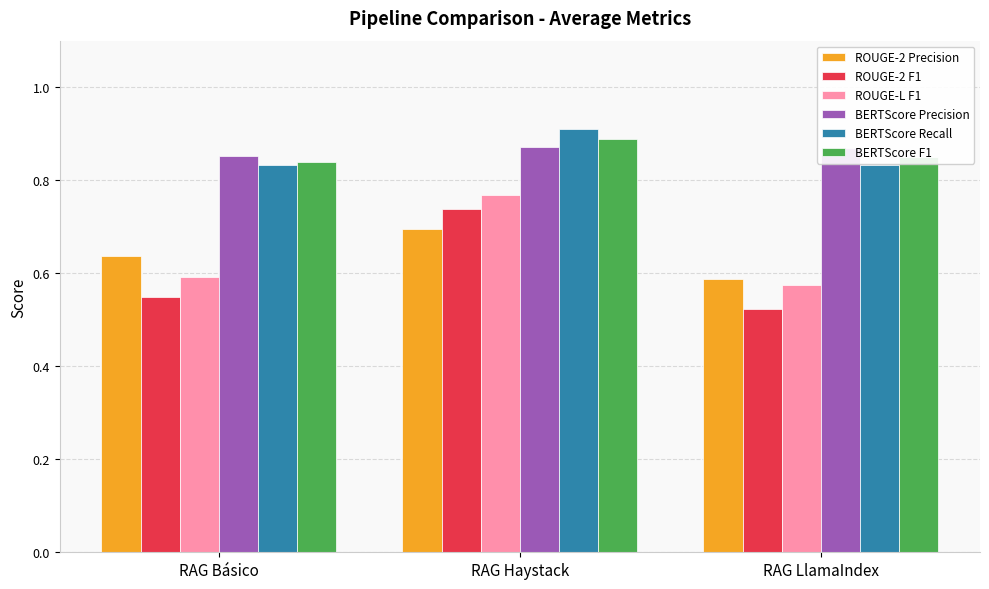

At how many categories does at least one series exceed 0?

3